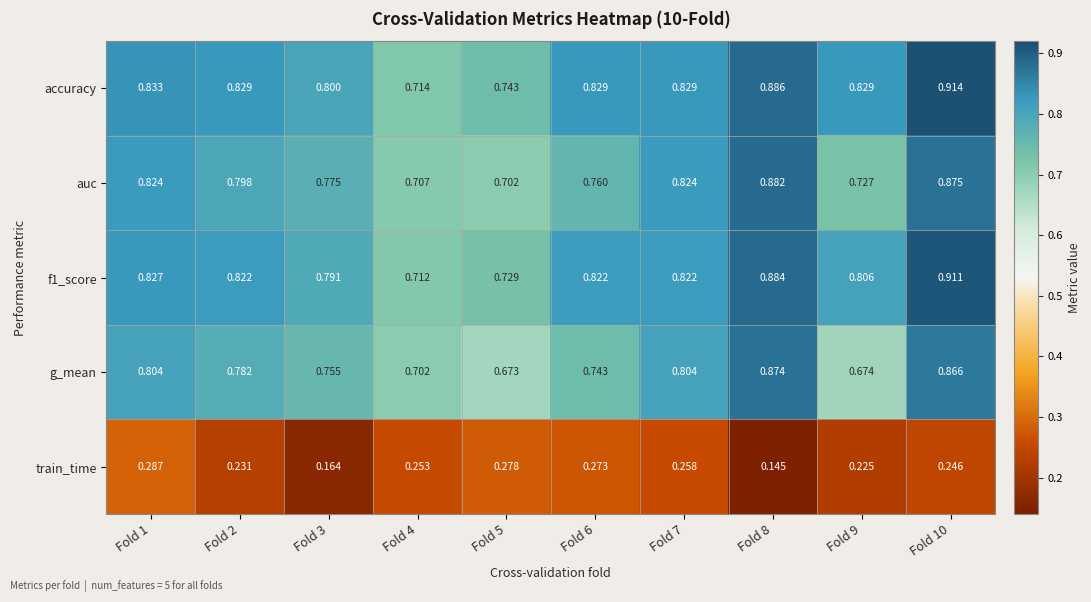

Which series changed the most between Fold 2 and Fold 8?

g_mean